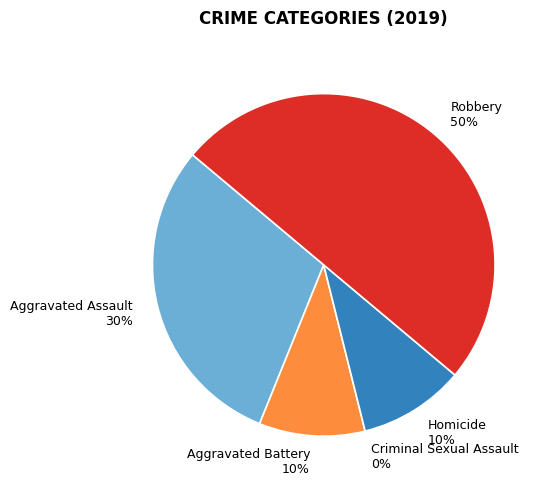

What percentage is the Aggravated Battery slice, to the nearest percent?

10%